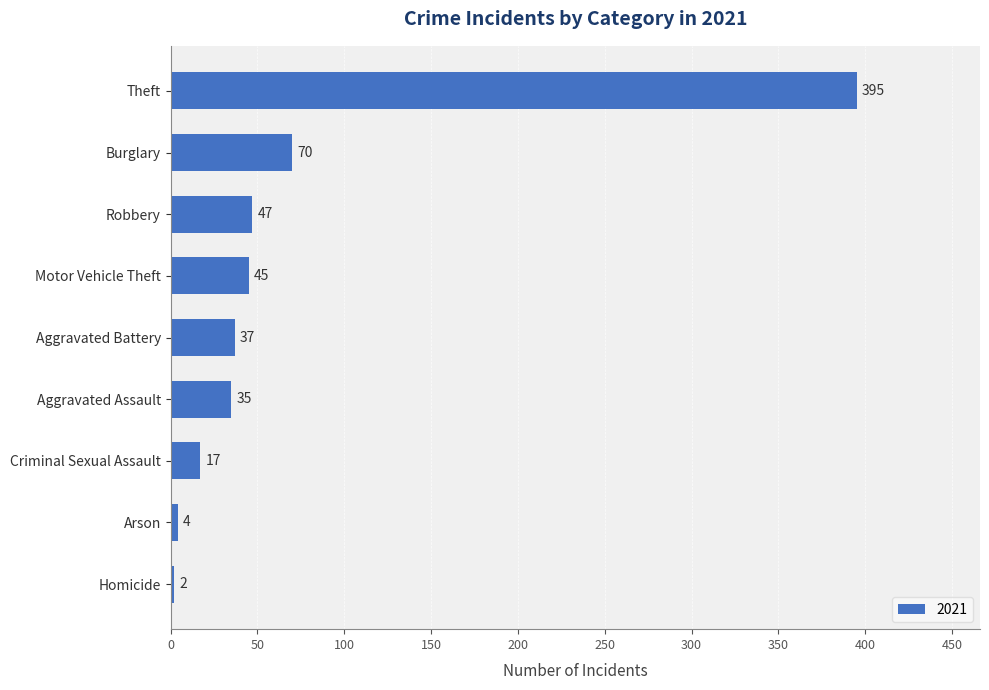

How many data points are less than 37?

4